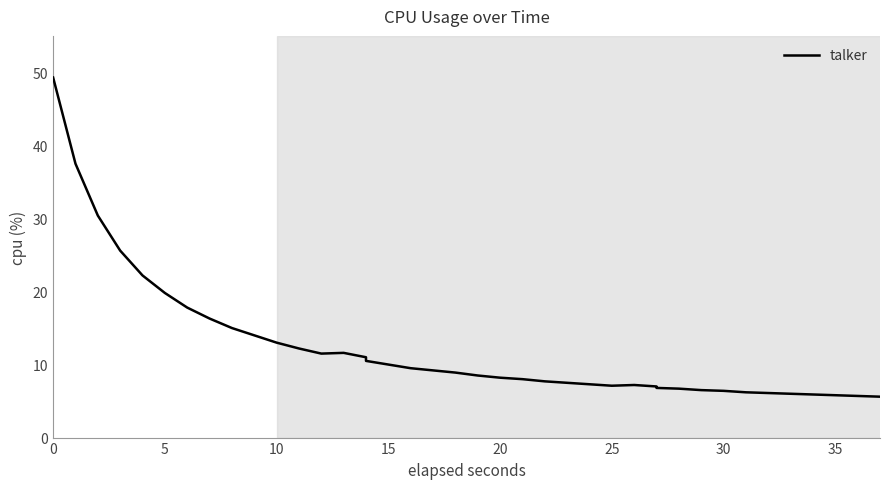

How many points are lower than both their immediate neighbors (excluding endpoints)?

2